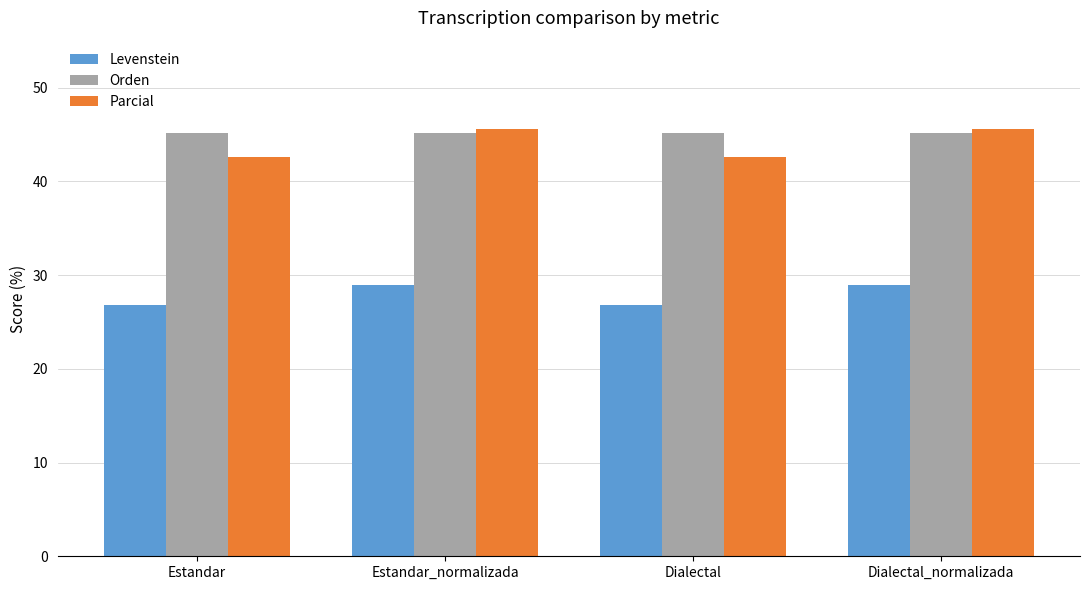

Count the Levenstein values in the range 26 to 28.

2